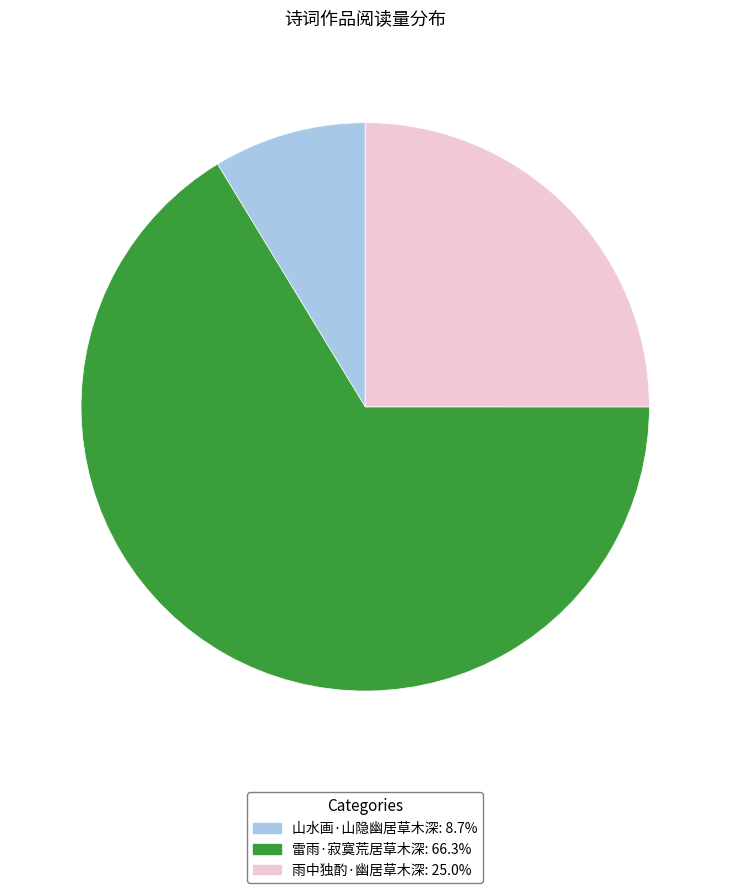

Which has a higher value, 雨中独酌·幽居草木深 or 雷雨·寂寞荒居草木深?

雷雨·寂寞荒居草木深